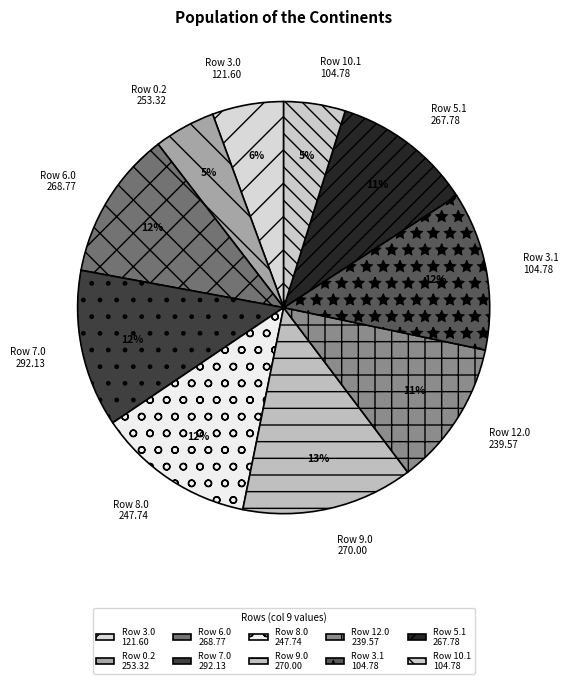

Which slice is the largest?

Row 9.0 270.00